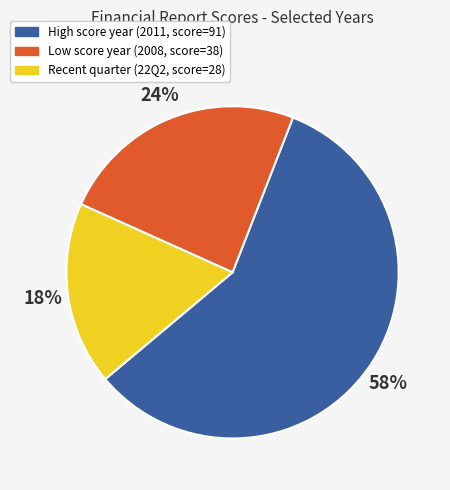

How many slices are in this pie chart?

3